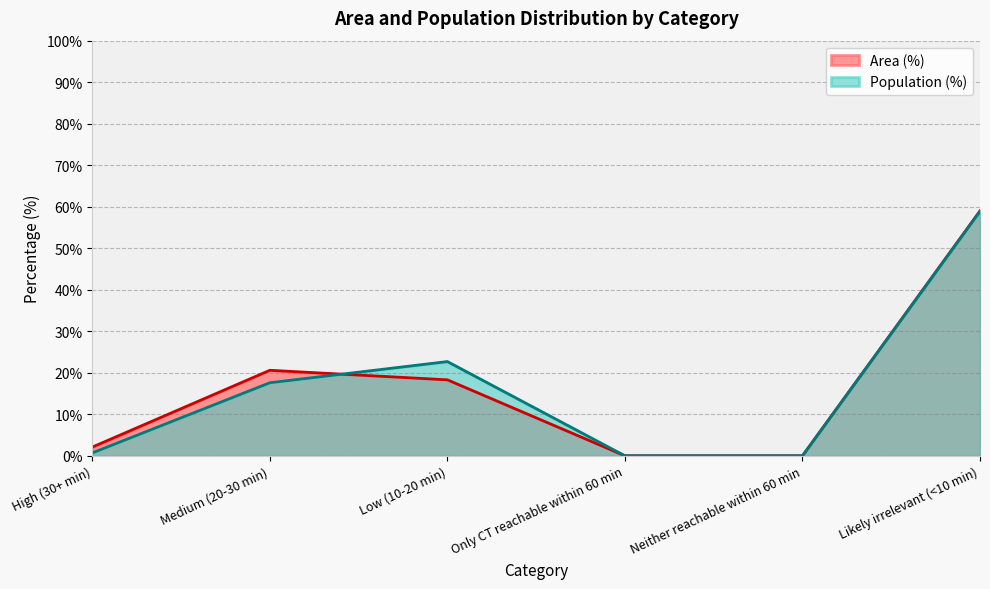

How many intersections are there between Area (%) and Population (%)?

1